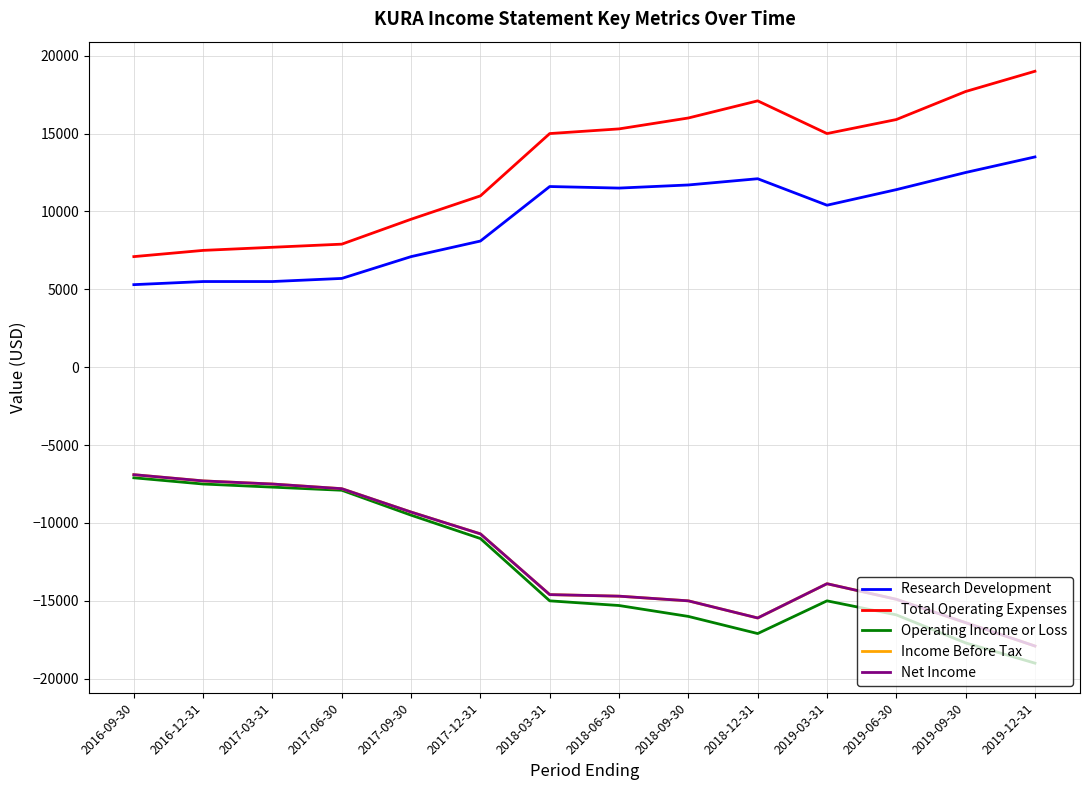

Is this an area chart (filled region under the line)?

No